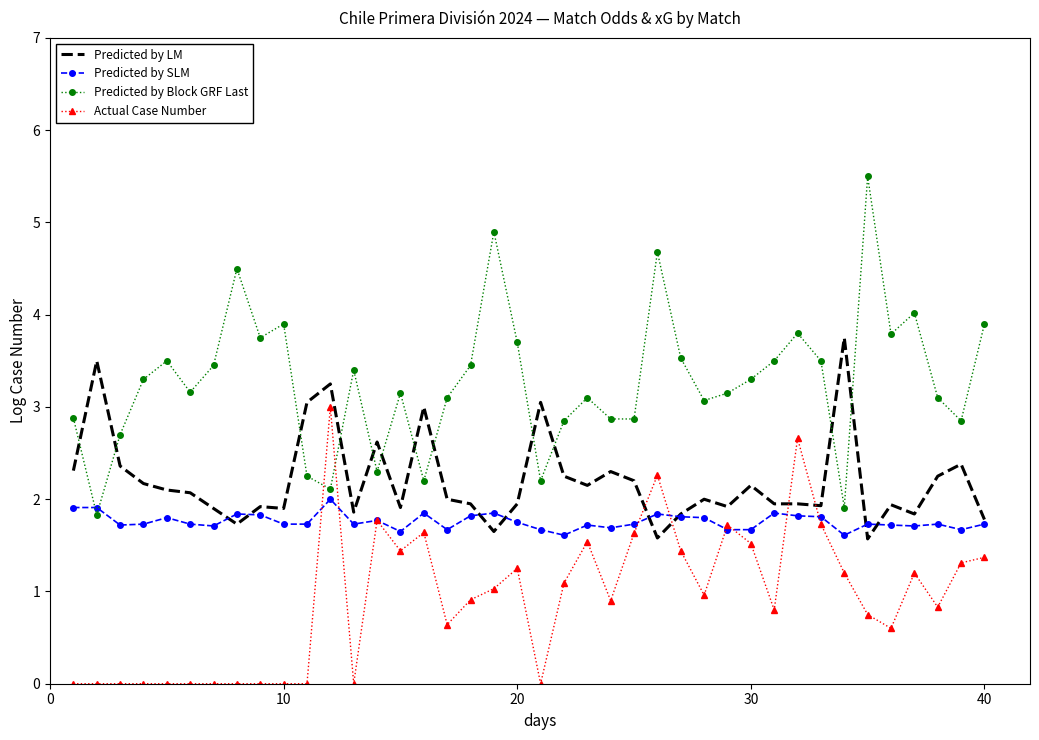

At how many categories does at least one series exceed 0?

40